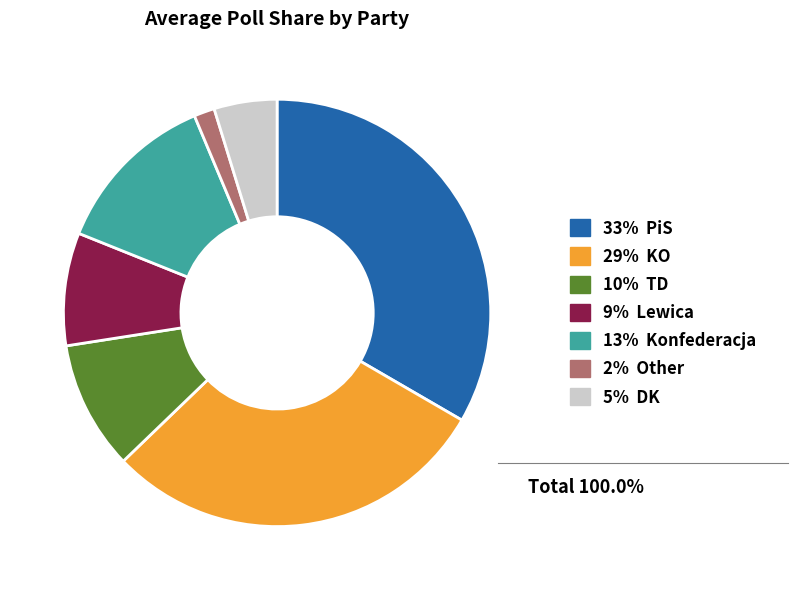

Is there a majority slice in this chart?

No